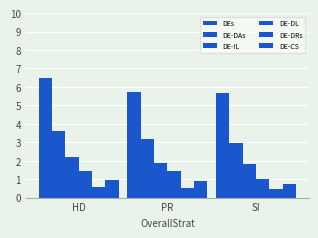

What is the label of the 2nd bar from the left?

PR